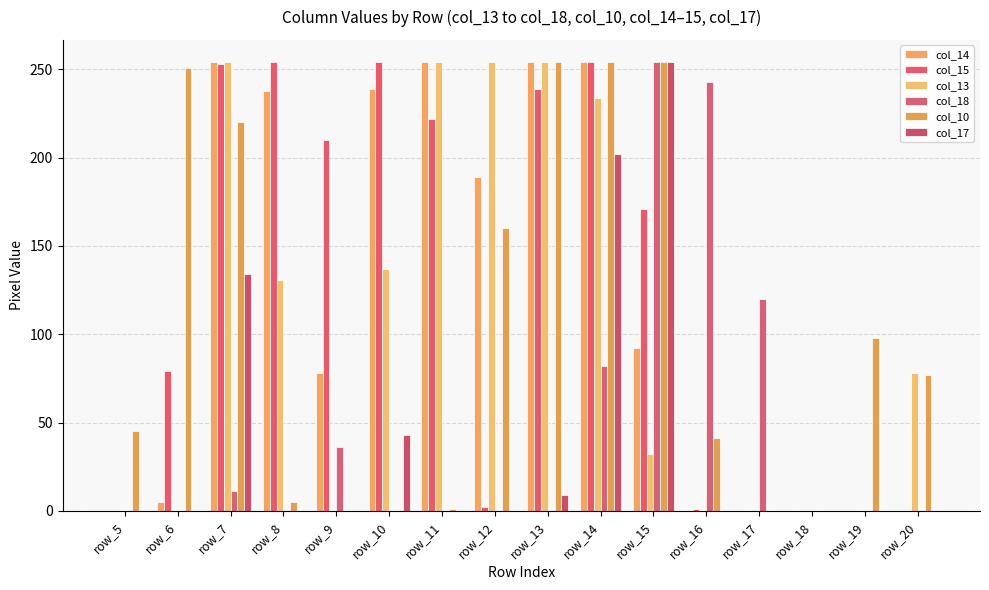

At which label does col_18 reach its peak?

row_15